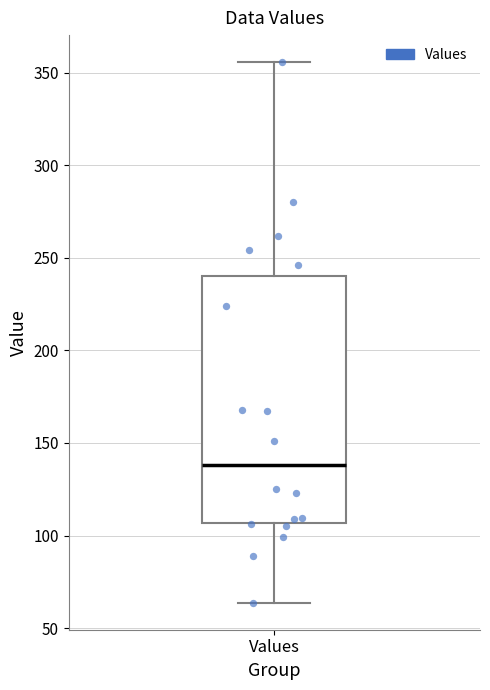

Where does the upper whisker of the box for Values end on the y-axis? The values are not printed on the chart, so give them approximately, as read against the axis.

355